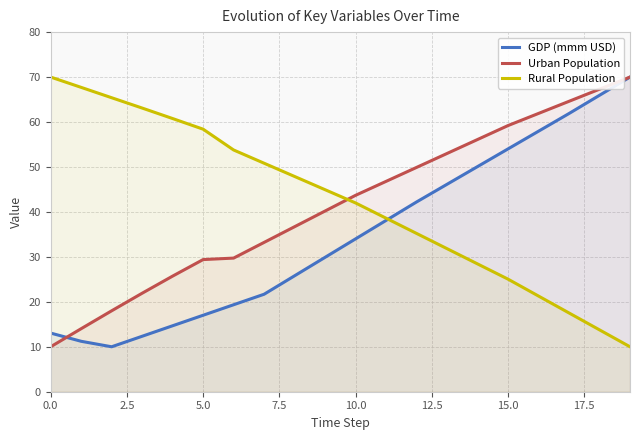

Is it true that Rural Population equals 13.8 at 18?

True